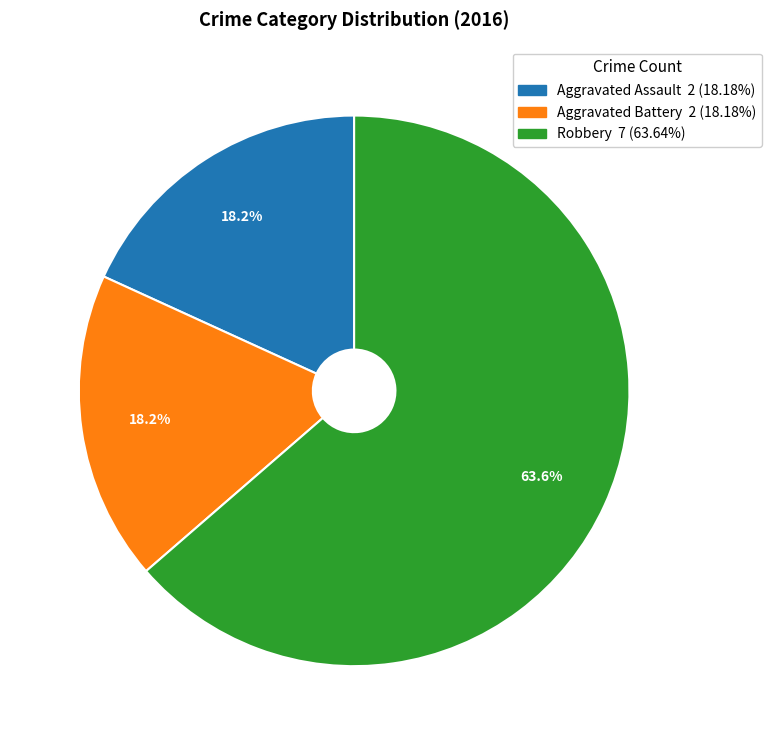

Approximately how many times larger is the value at Aggravated Battery compared to Robbery?

0.3